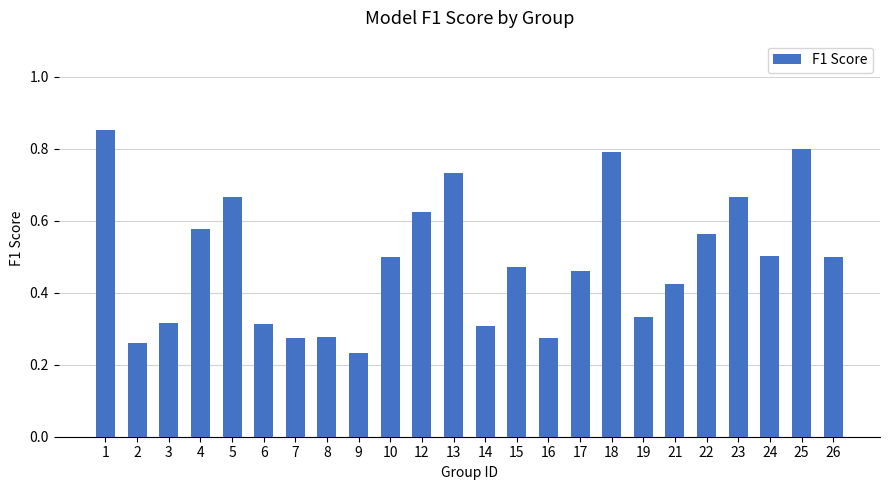

How many bars are there in total?

24